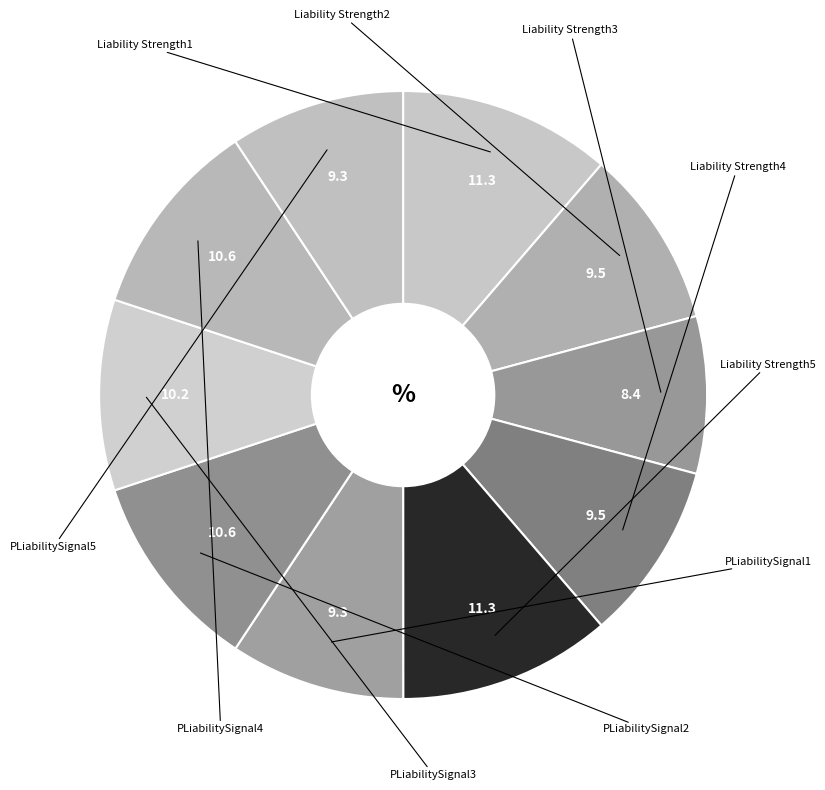

To the nearest percent, what is the average slice percentage?

10%